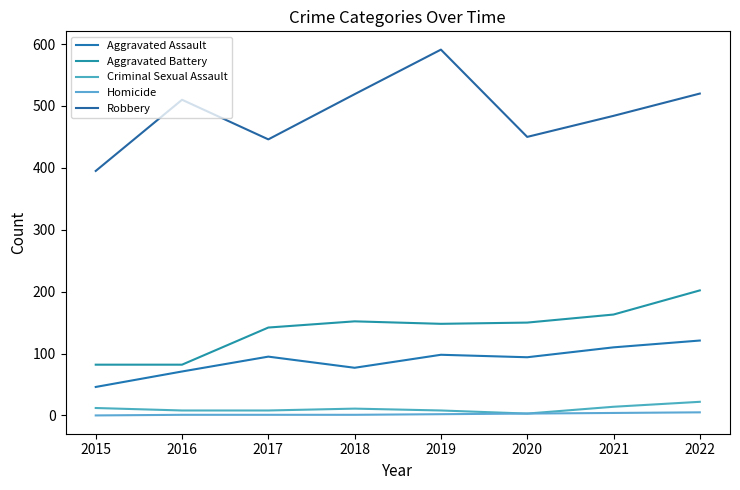

What is the maximum value shown in the chart?

591